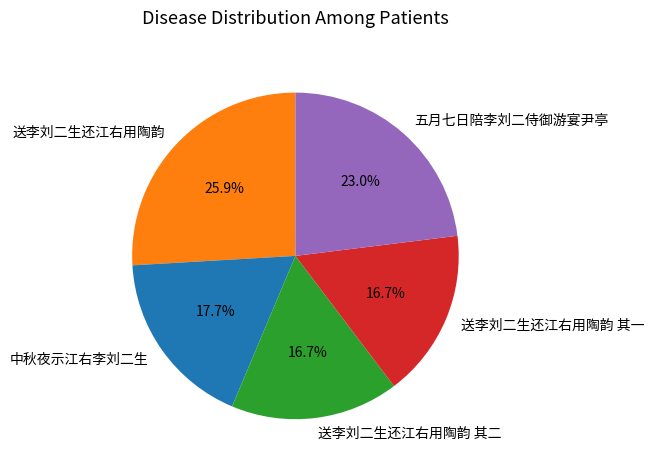

Is the sum of 五月七日陪李刘二侍御游宴尹亭 and 送李刘二生还江右用陶韵 其二 greater than half?

No